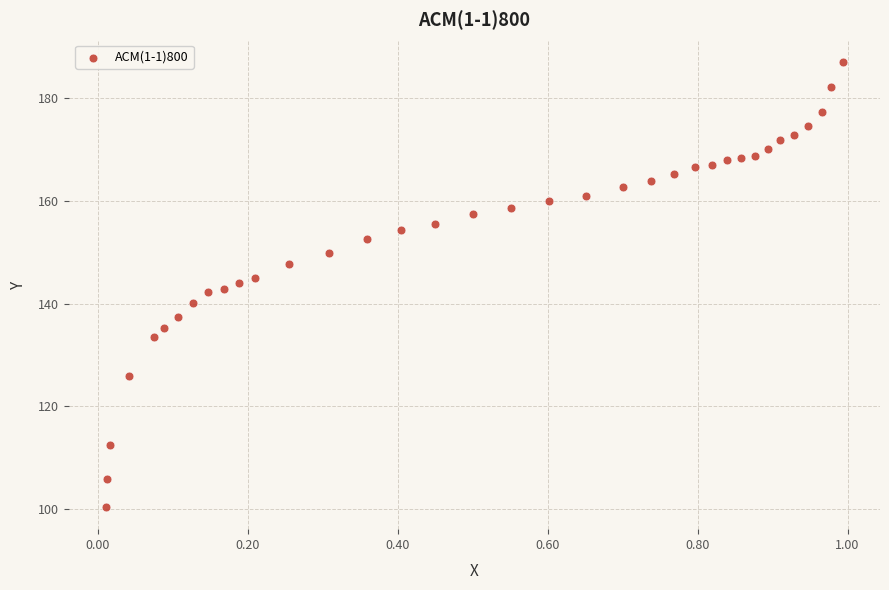

What is the range of Y values (max minus min)?

86.6